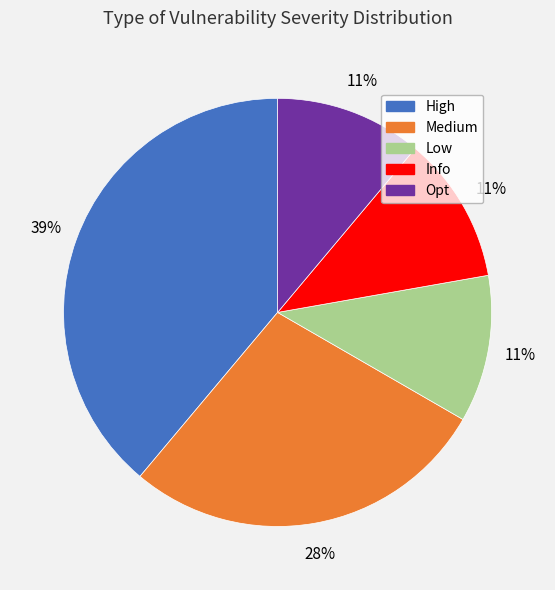

The Opt slice represents 19% of the pie. True or false?

False